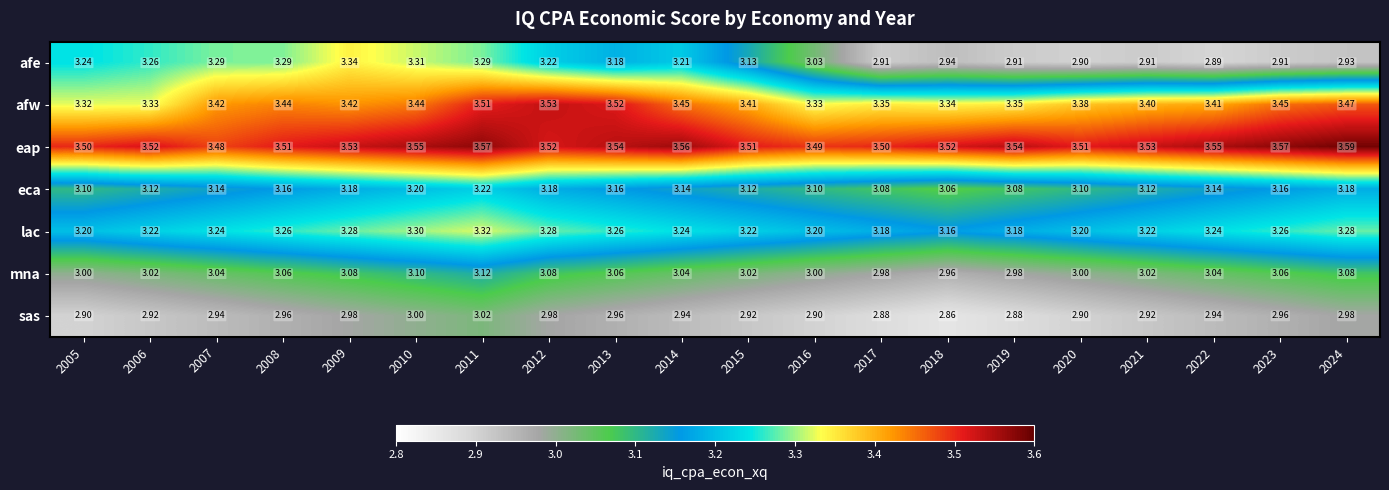

At how many categories does at least one series exceed 3?

20